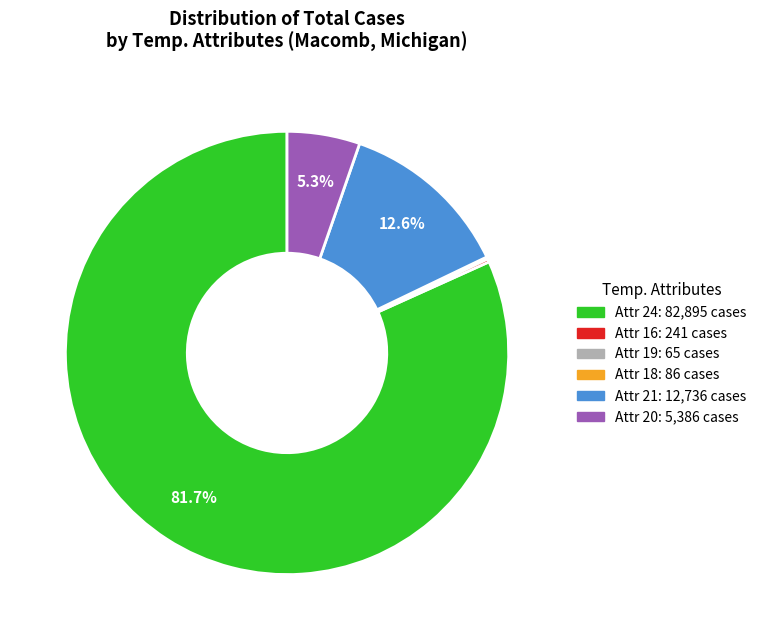

Is there a majority slice in this chart?

Yes